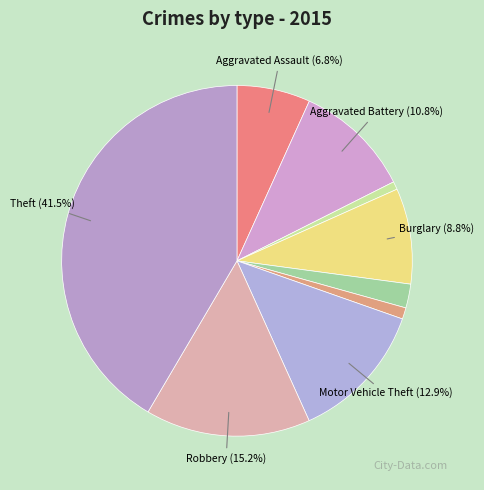

How many slices are in this pie chart?

9